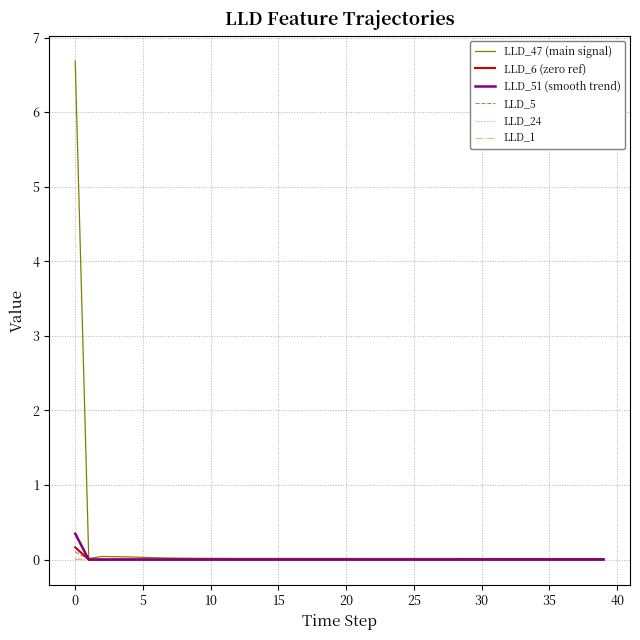

What is the difference between the maximum and minimum values in the LLD_5 series?

0.1